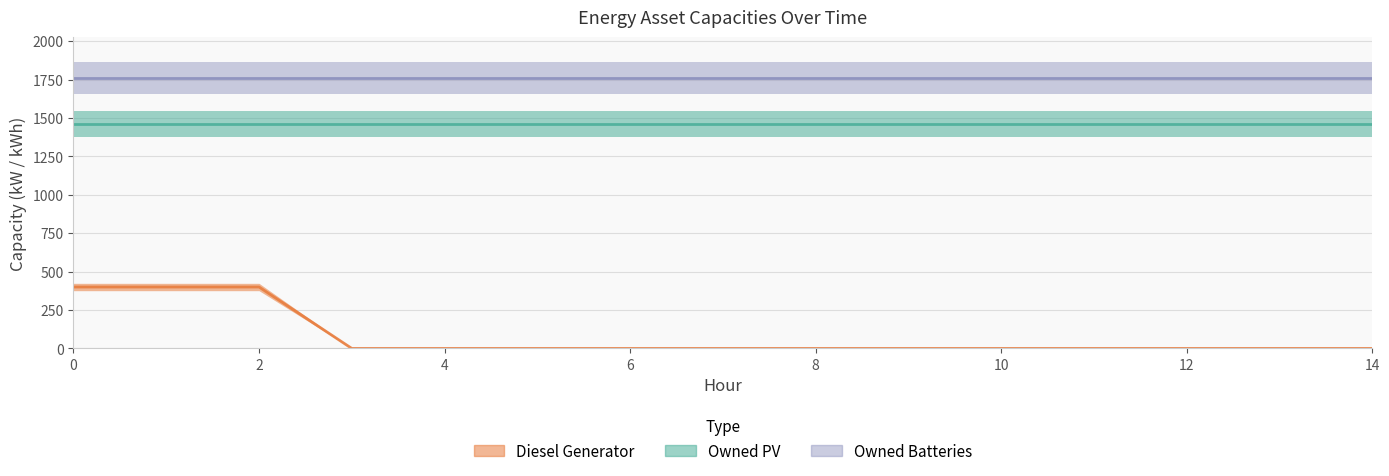

Which has a higher value, 3 or 7?

3